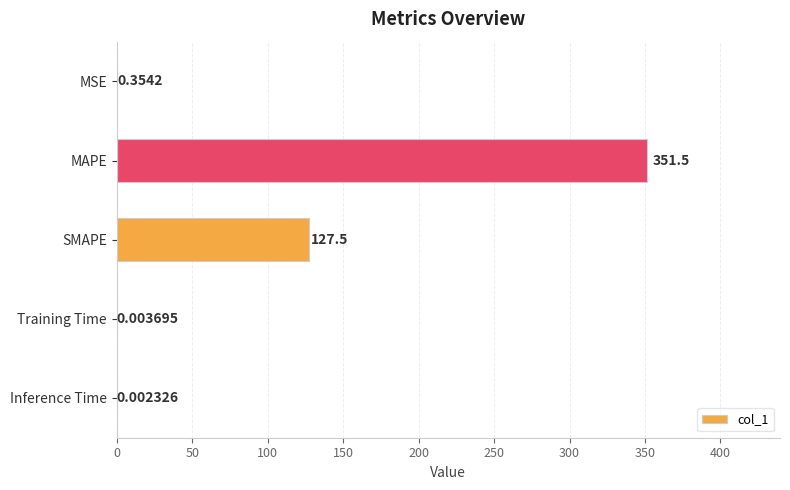

Are the bars horizontal?

Yes